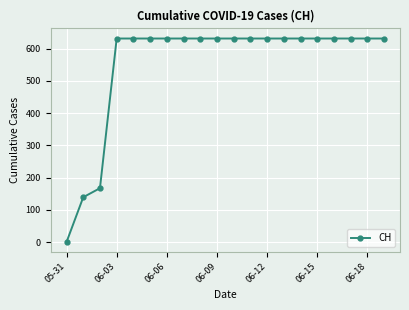

Reading right to left, list all the values displayed in this chart.

631	631	631	631	631	631	631	631	631	631	631	631	631	631	631	631	631	167	139	0